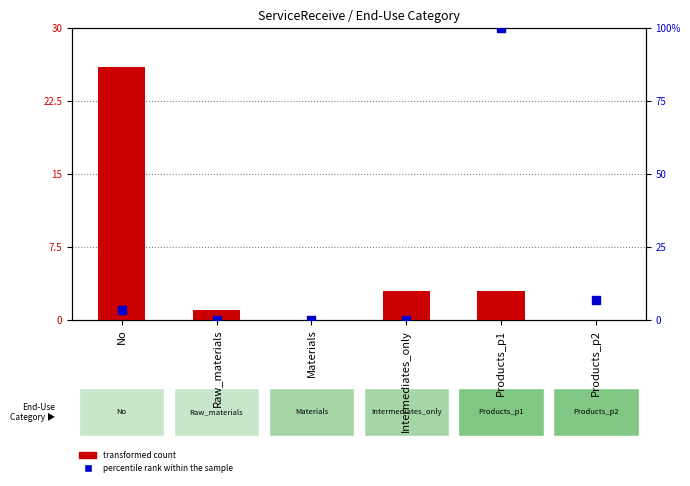

Which series contains the lowest Y value?

transformed count